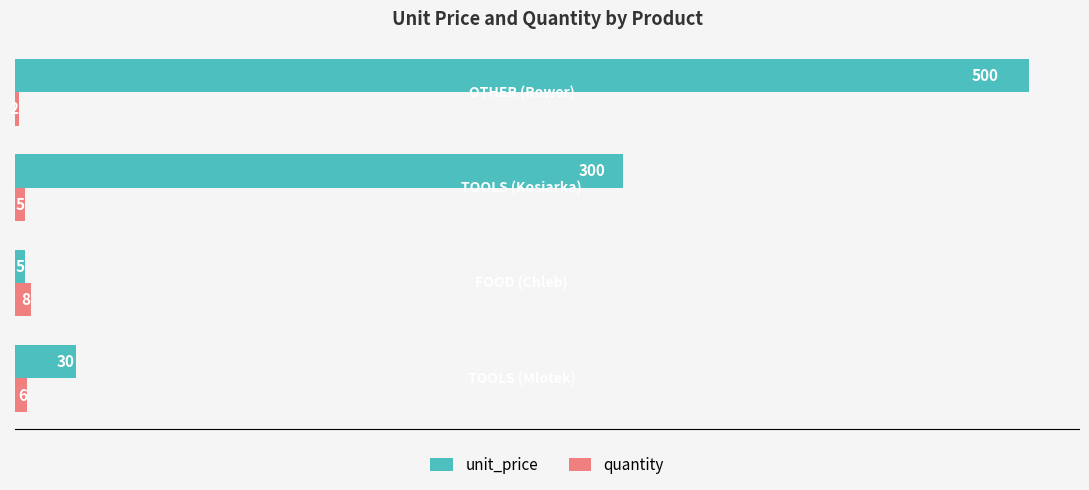

Count the quantity values in the range 5 to 8.

3